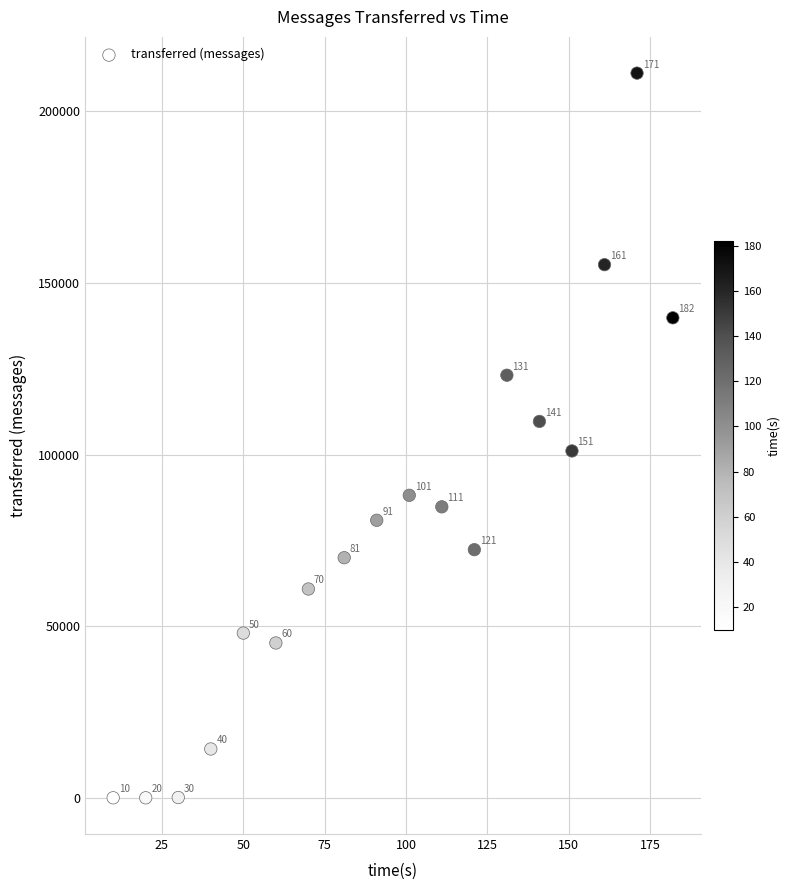

What Y value in the scatter plot is closest to 105550?

109640